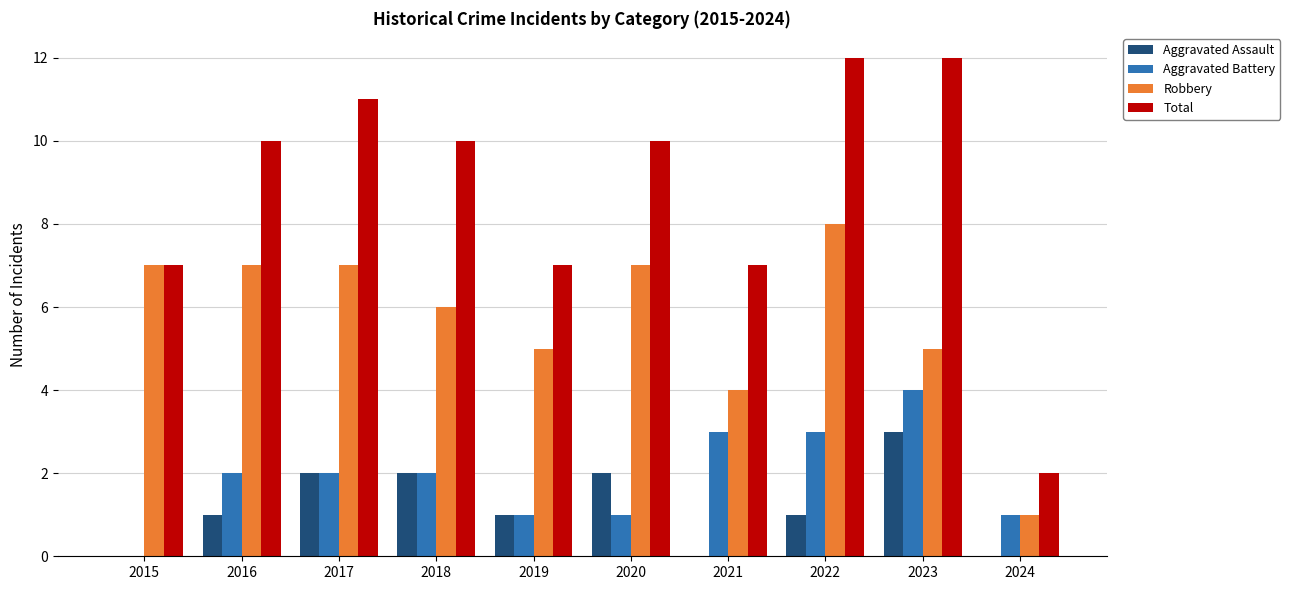

Reading right to left, transcribe all the data shown in this chart.

Aggravated Assault: 2024=0	2023=3	2022=1	2021=0	2020=2	2019=1	2018=2	2017=2	2016=1	2015=0
Aggravated Battery: 2024=1	2023=4	2022=3	2021=3	2020=1	2019=1	2018=2	2017=2	2016=2	2015=0
Robbery: 2024=1	2023=5	2022=8	2021=4	2020=7	2019=5	2018=6	2017=7	2016=7	2015=7
Total: 2024=2	2023=12	2022=12	2021=7	2020=10	2019=7	2018=10	2017=11	2016=10	2015=7